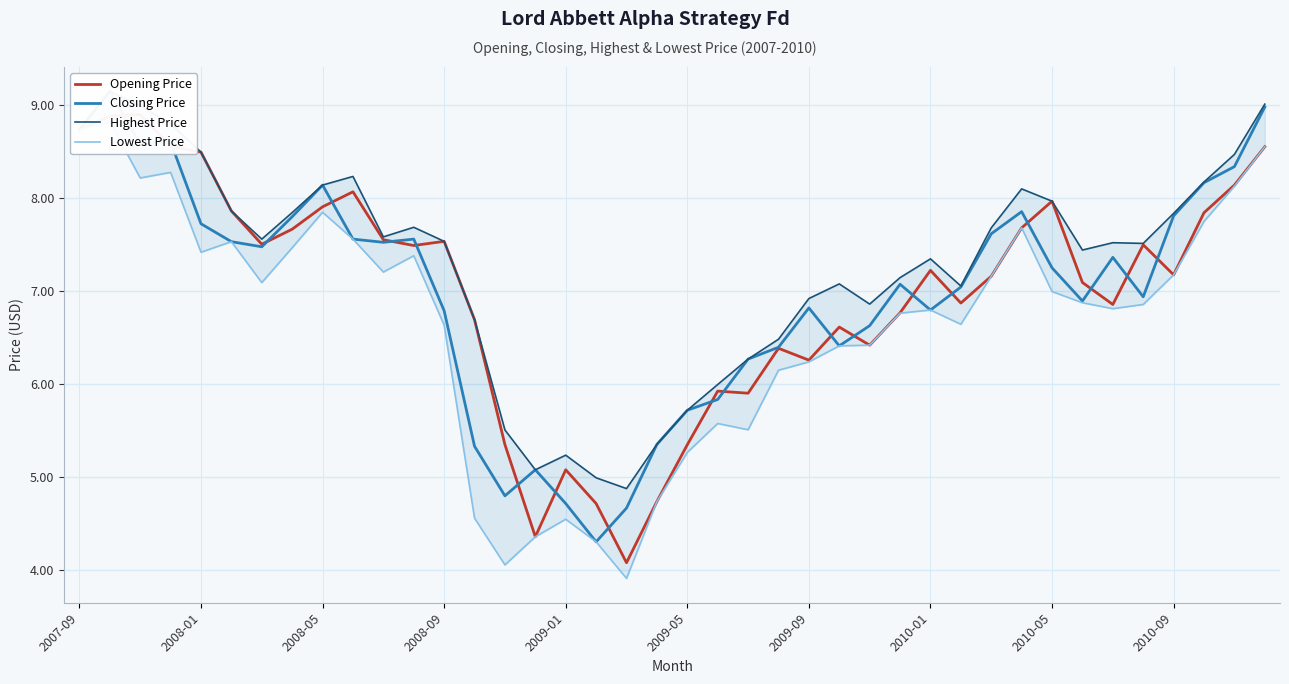

What is the sum of all Closing Price values?

279.5